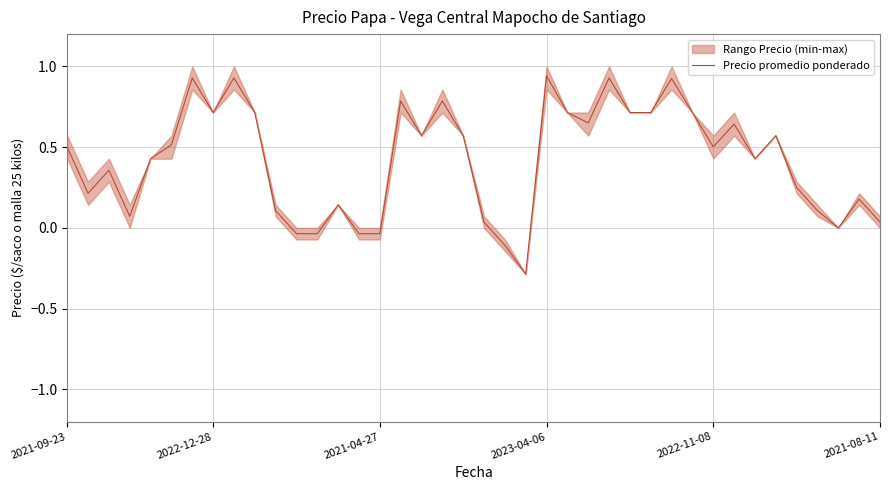

What is the difference between the second highest and minimum values?

1.2